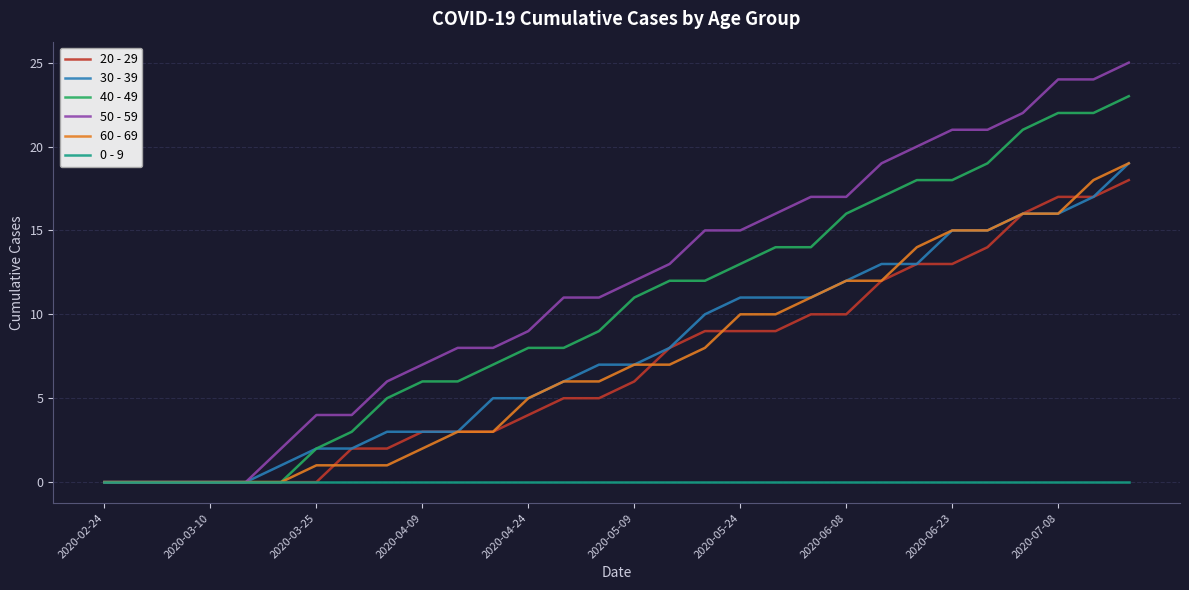

What is the greatest value displayed?

25